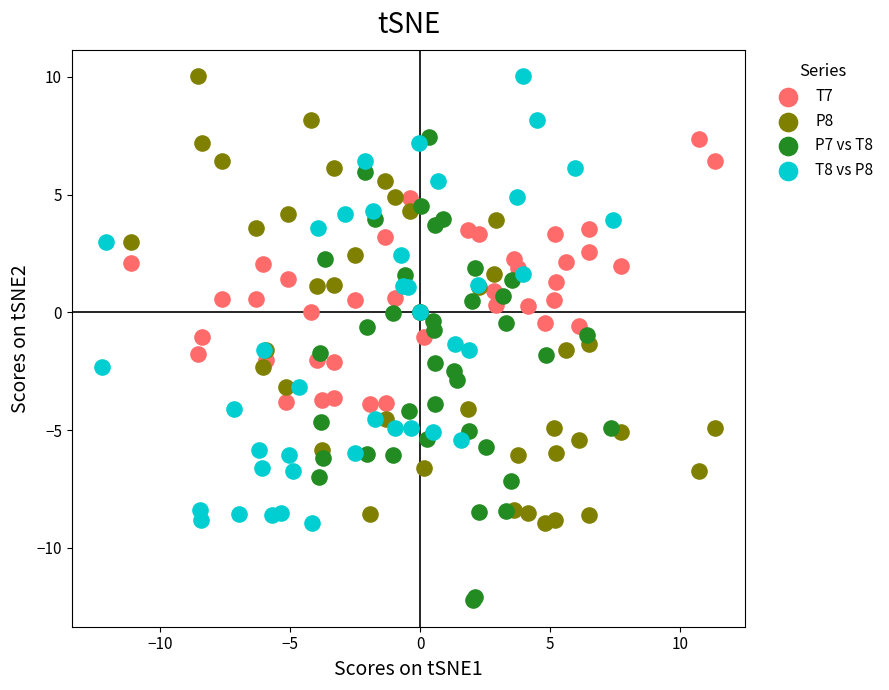

What are all the series names shown in the legend?

T7, P8, P7 vs T8, T8 vs P8